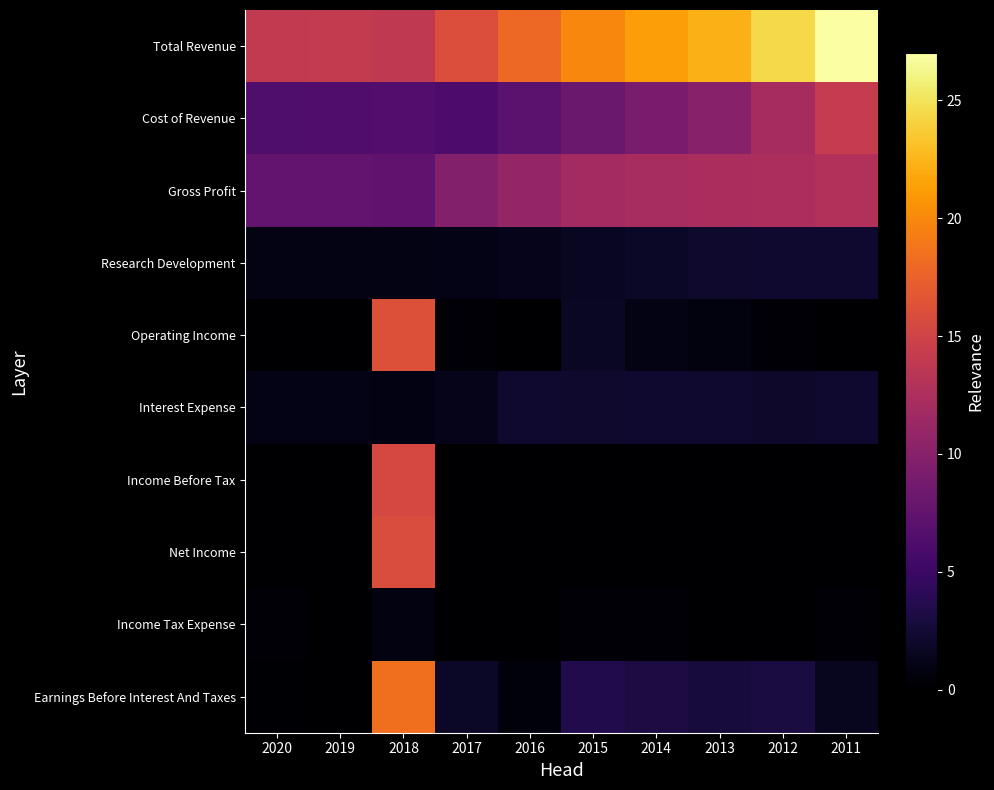

Reading left to right, extract all data points from this chart.

Total Revenue: 2020=14.0	2019=14.1	2018=13.9	2017=15.9	2016=18.0	2015=19.9	2014=21.3	2013=22.3	2012=24.4	2011=27.0
Cost of Revenue: 2020=6.3	2019=6.4	2018=6.6	2017=6.2	2016=7.1	2015=8.0	2014=9.1	2013=10.0	2012=12.0	2011=14.2
Gross Profit: 2020=7.7	2019=7.7	2018=7.3	2017=9.7	2016=10.9	2015=11.8	2014=12.2	2013=12.3	2012=12.4	2011=12.8
Research Development: 2020=1.0	2019=1.0	2018=1.0	2017=1.1	2016=1.3	2015=1.6	2014=1.8	2013=2.2	2012=2.3	2011=2.2
Operating Income: 2020=0.0	2019=0.0	2018=16.2	2017=0.2	2016=0.0	2015=1.8	2014=1.0	2013=0.7	2012=0.4	2011=0.0
Interest Expense: 2020=1.1	2019=1.2	2018=0.9	2017=1.2	2016=2.3	2015=2.2	2014=2.2	2013=2.3	2012=2.1	2011=2.2
Income Before Tax: 2020=0.0	2019=0.0	2018=15.5	2017=0.0	2016=0.0	2015=0.0	2014=0.0	2013=0.0	2012=0.0	2011=0.0
Net Income: 2020=0.0	2019=0.0	2018=15.9	2017=0.0	2016=0.0	2015=0.0	2014=0.0	2013=0.0	2012=0.0	2011=0.0
Income Tax Expense: 2020=0.3	2019=0.0	2018=0.8	2017=0.0	2016=0.1	2015=0.3	2014=0.2	2013=0.0	2012=0.0	2011=0.3
Earnings Before Interest And Taxes: 2020=0.2	2019=0.1	2018=18.4	2017=1.8	2016=0.6	2015=3.5	2014=3.1	2013=2.8	2012=3.0	2011=1.5